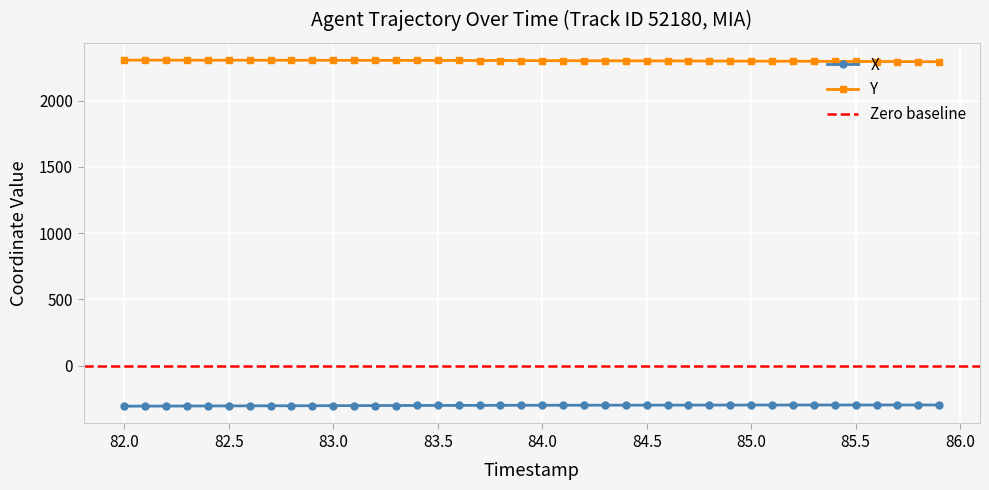

Reading left to right, extract all data points from this chart.

X: 82.0=-305.8	82.1=-305.4	82.2=-305.0	82.3=-304.6	82.4=-304.2	82.5=-303.8	82.6=-303.4	82.7=-303.0	82.8=-302.6	82.9=-302.2	83.0=-301.9	83.1=-301.5	83.2=-301.2	83.3=-300.9	83.4=-300.6	83.5=-300.3	83.6=-300.0	83.7=-299.7	83.8=-299.5	83.9=-299.2	84.0=-299.0	84.1=-298.8	84.2=-298.6	84.3=-298.4	84.4=-298.2	84.5=-298.0	84.6=-297.9	84.7=-297.7	84.8=-297.6	84.9=-297.4	85.0=-297.3	85.1=-297.2	85.2=-297.1	85.3=-297.0	85.4=-297.0	85.5=-296.9	85.6=-296.8	85.7=-296.8	85.8=-296.7	85.9=-296.7
Y: 82.0=2306.4	82.1=2306.3	82.2=2306.2	82.3=2306.1	82.4=2306.0	82.5=2305.9	82.6=2305.7	82.7=2305.6	82.8=2305.4	82.9=2305.3	83.0=2305.1	83.1=2304.9	83.2=2304.7	83.3=2304.5	83.4=2304.2	83.5=2304.0	83.6=2303.7	83.7=2303.5	83.8=2303.2	83.9=2302.9	84.0=2302.6	84.1=2302.3	84.2=2302.0	84.3=2301.6	84.4=2301.3	84.5=2300.9	84.6=2300.5	84.7=2300.1	84.8=2299.7	84.9=2299.3	85.0=2298.8	85.1=2298.3	85.2=2297.9	85.3=2297.4	85.4=2296.9	85.5=2296.4	85.6=2295.9	85.7=2295.3	85.8=2294.8	85.9=2294.3